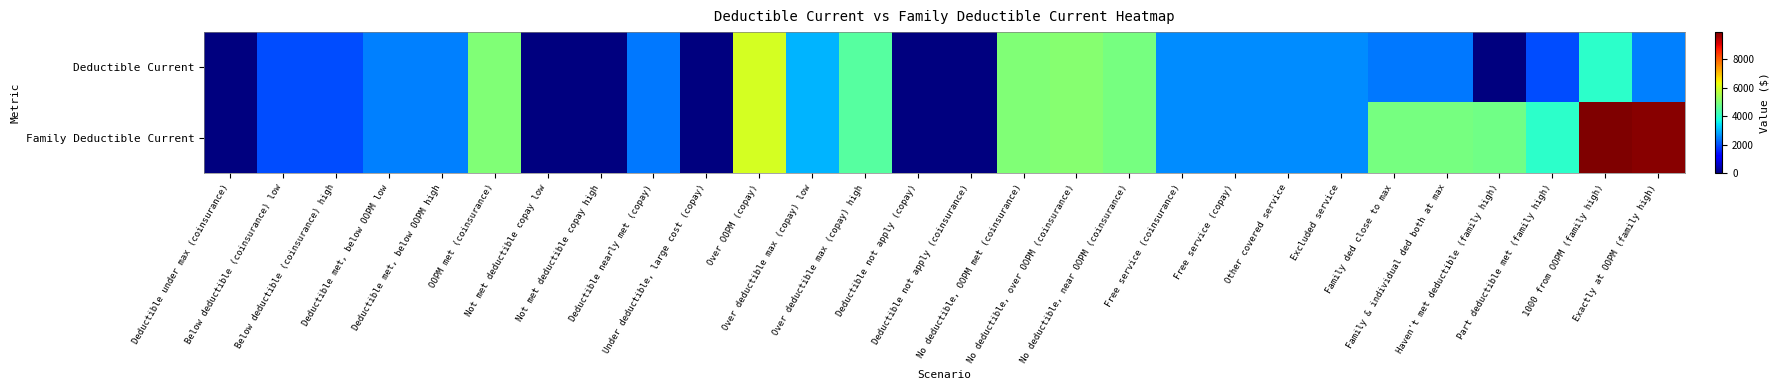

Rank the series at Family & individual ded both at max from lowest to highest value.

Deductible Current, Family Deductible Current